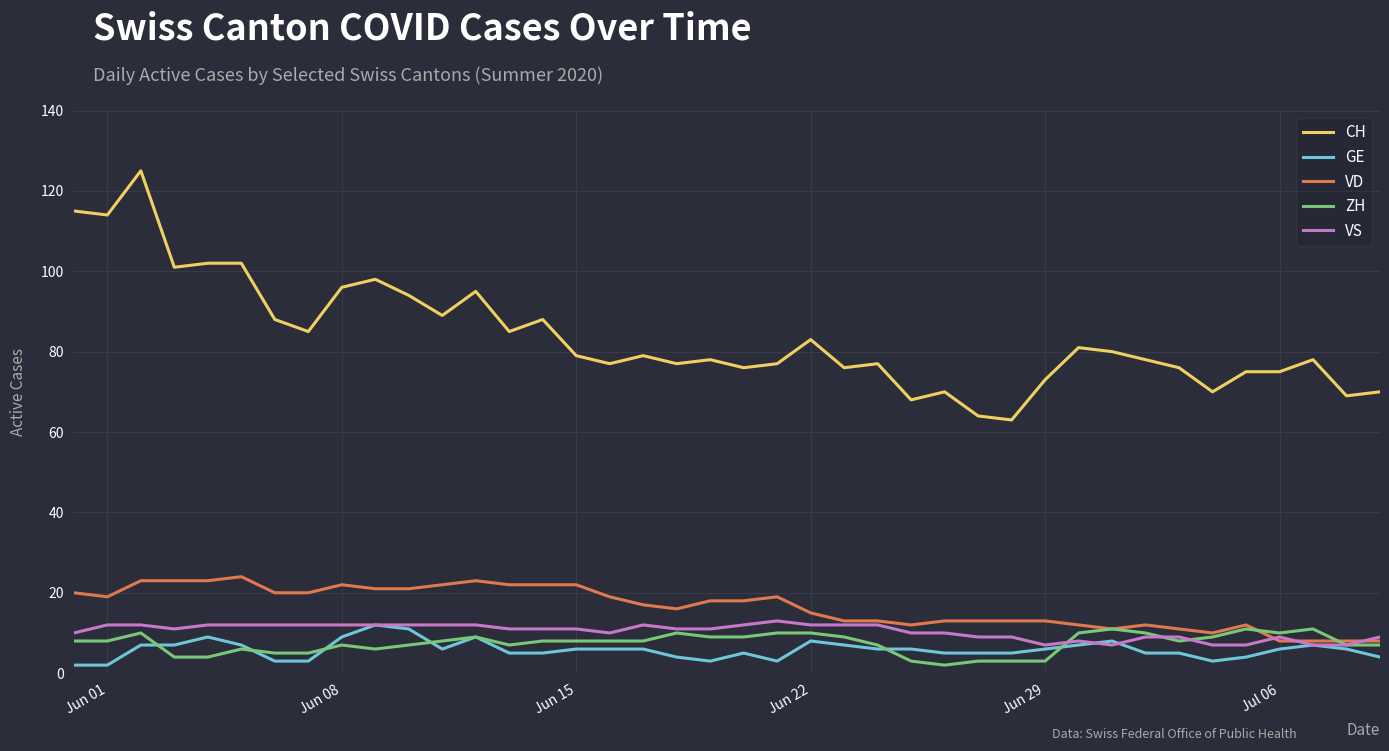

Which series has the largest range (max minus min)?

CH